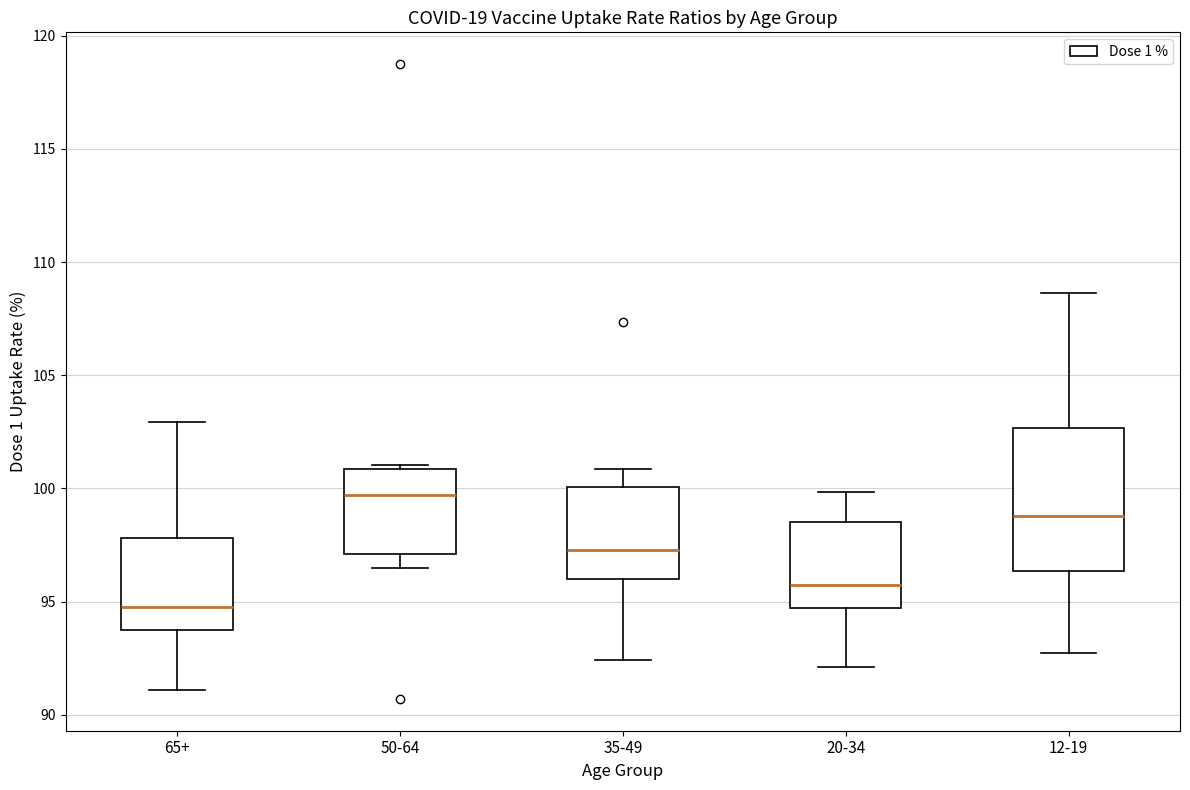

Comparing the boxes themselves (not the whiskers), which one is the tallest?

12-19